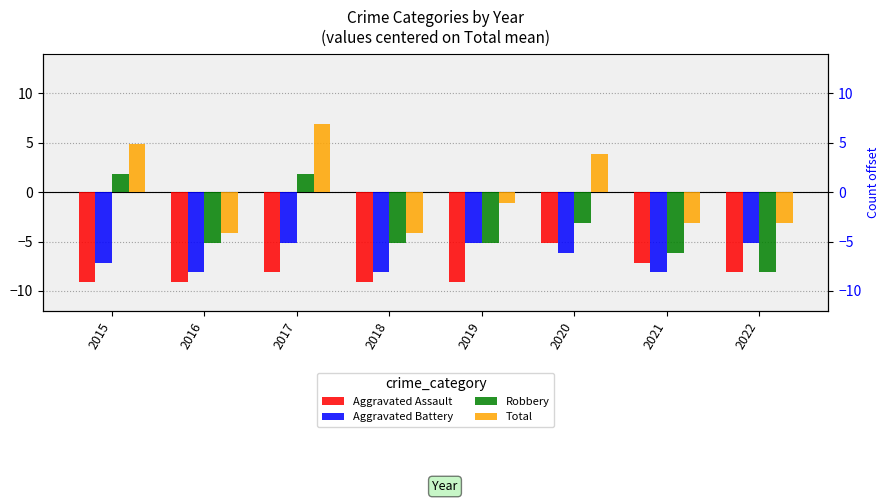

What is the difference between the Aggravated Assault values at 2018 and 2020?

4.0